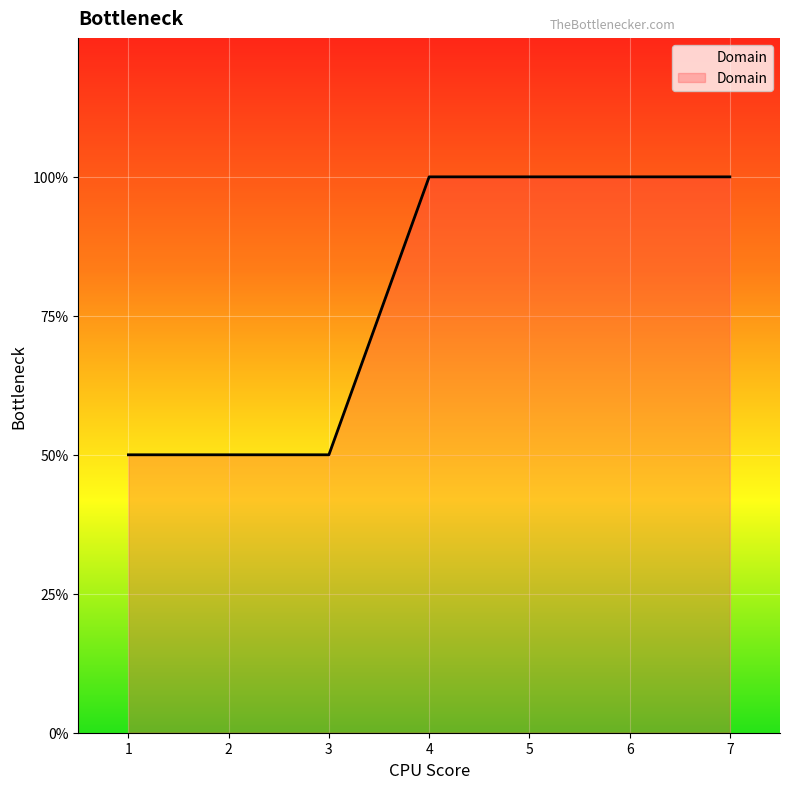

Rank the categories by value from highest to lowest.

4, 5, 6, 7, 1, 2, 3